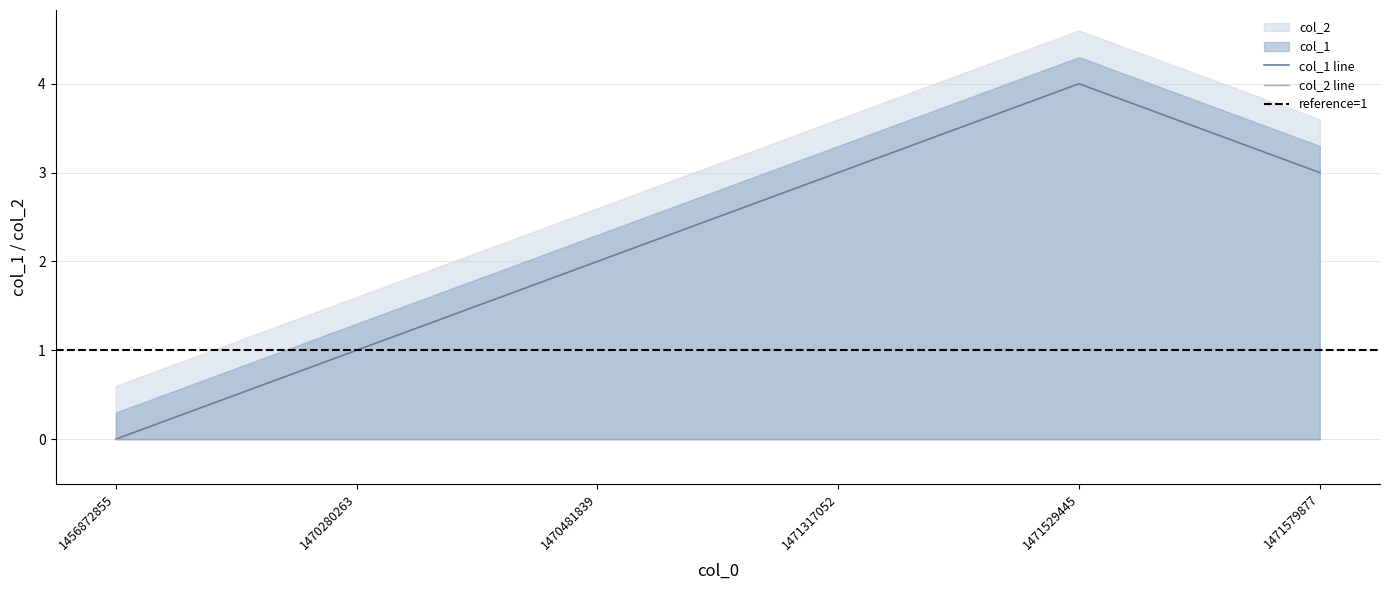

Which category has the highest value across all series?

1471529445